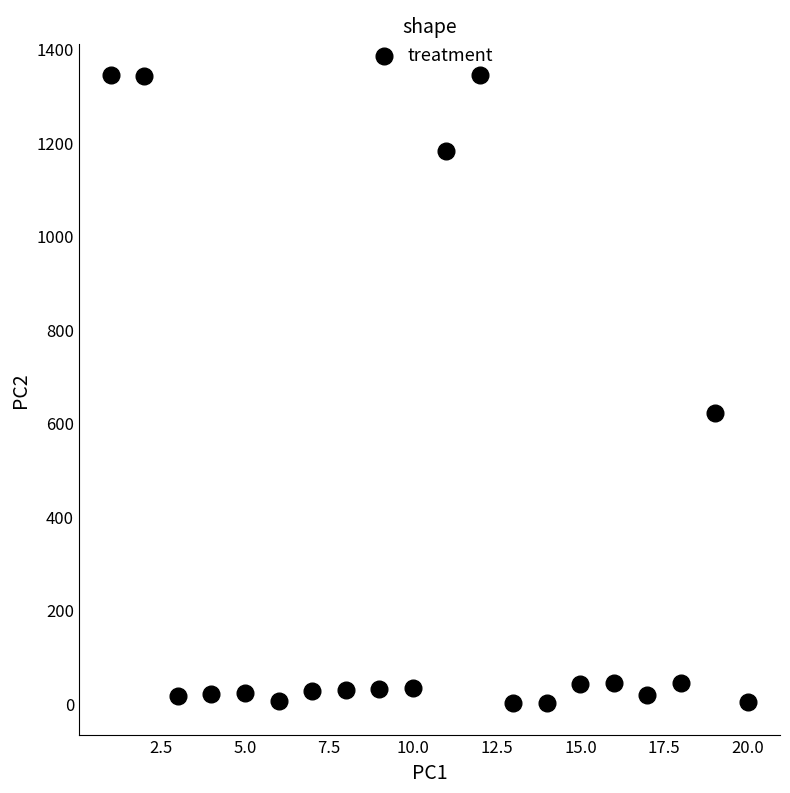

What Y value in the scatter plot is closest to 672?

622